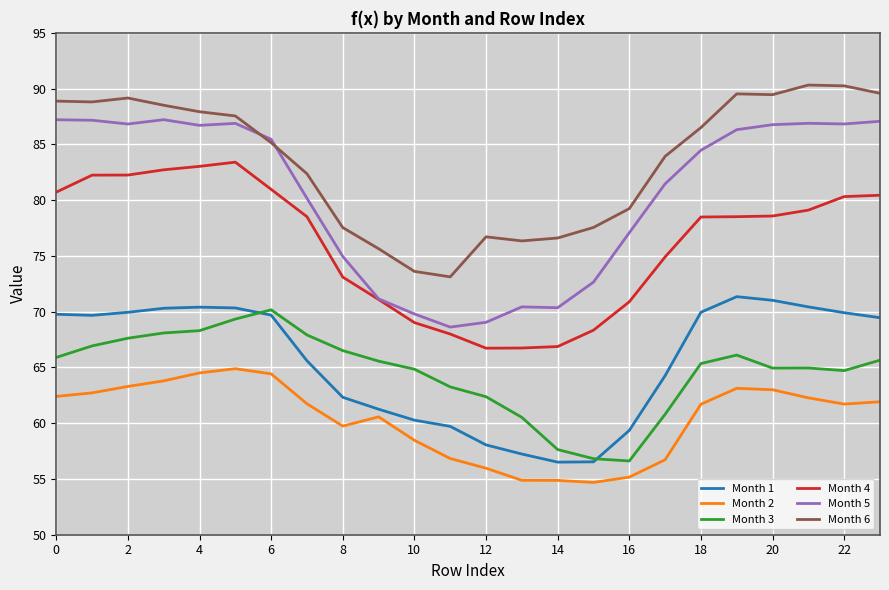

What is the lowest value of the Month 1 series?

56.5